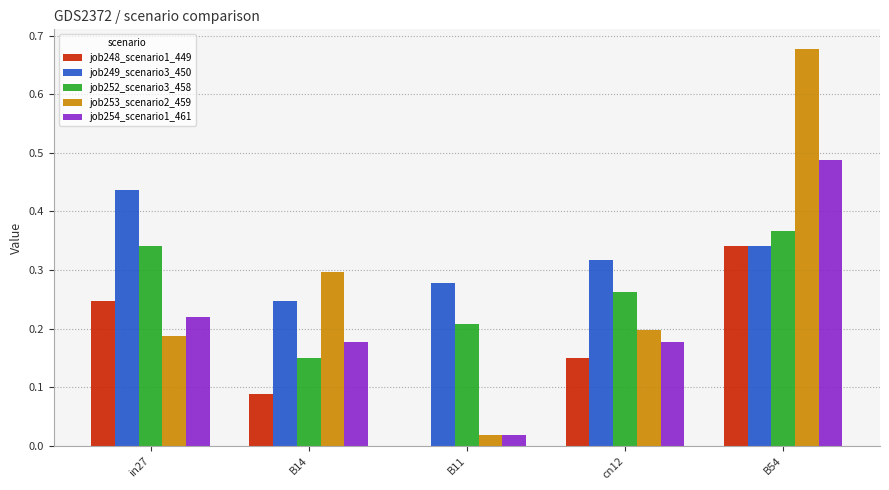

At which category does the chart reach its peak across all series?

B54